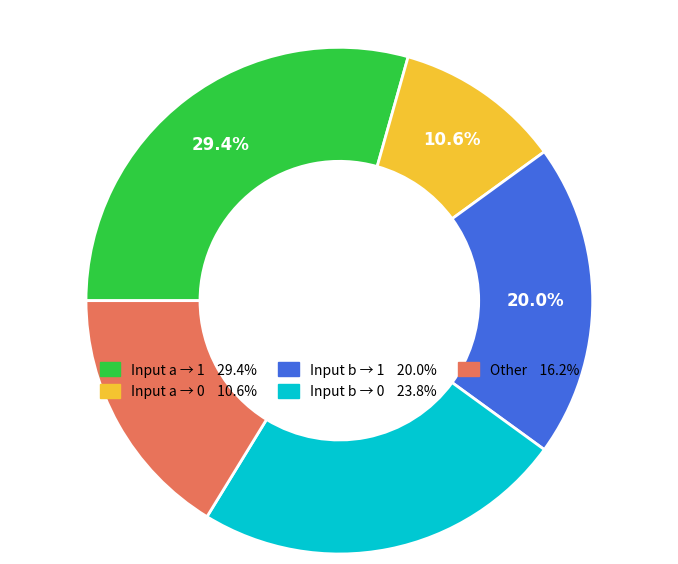

Is there a majority slice in this chart?

No